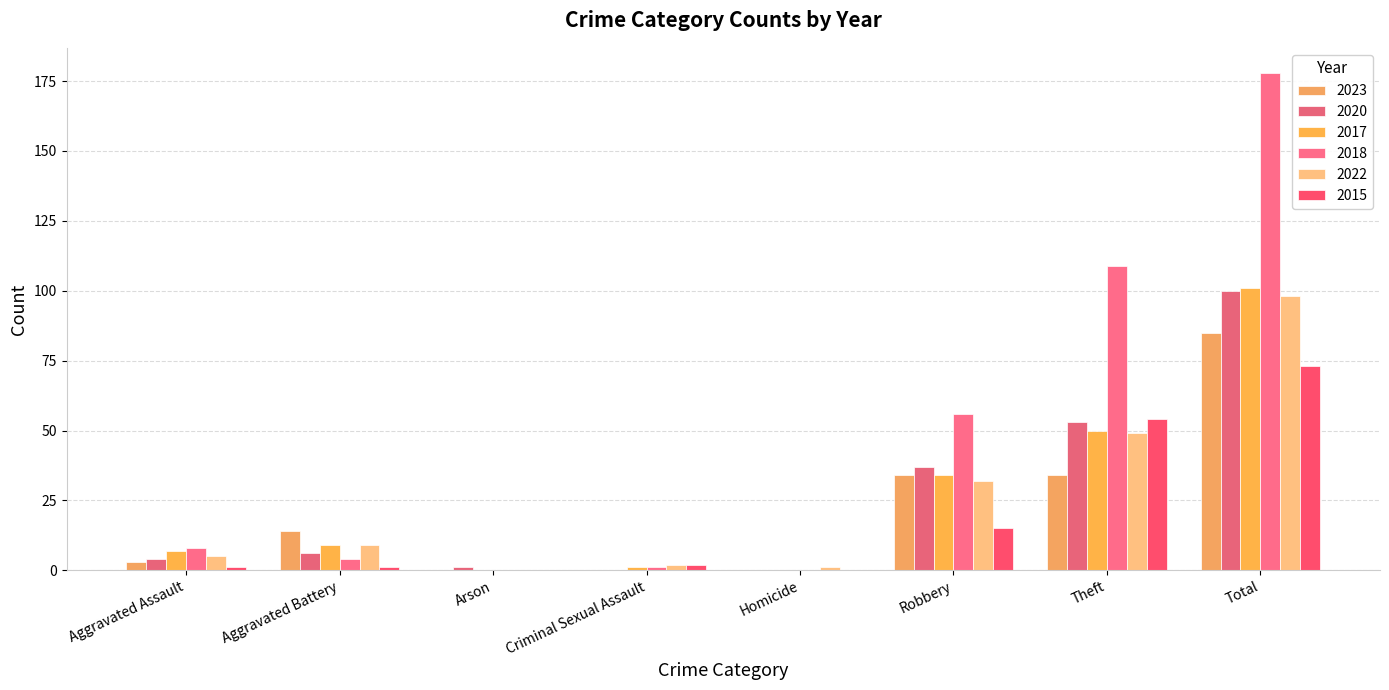

Which series has the largest total across all categories?

2018